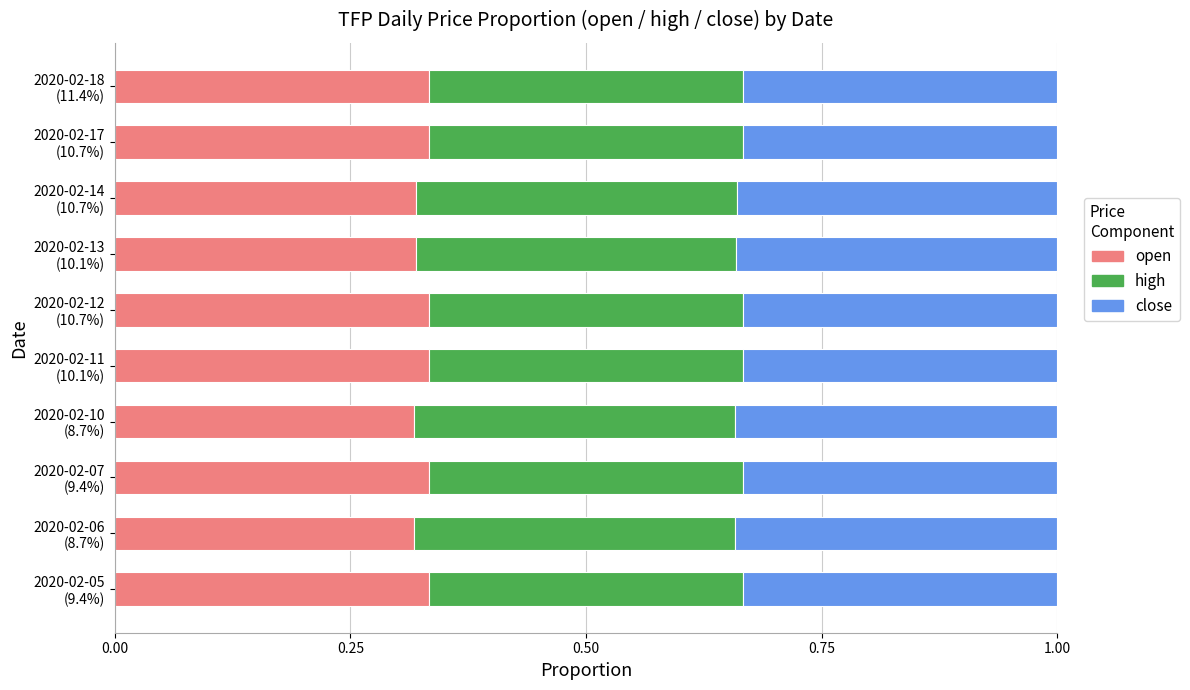

Count the open values in the range 0 to 1.

10